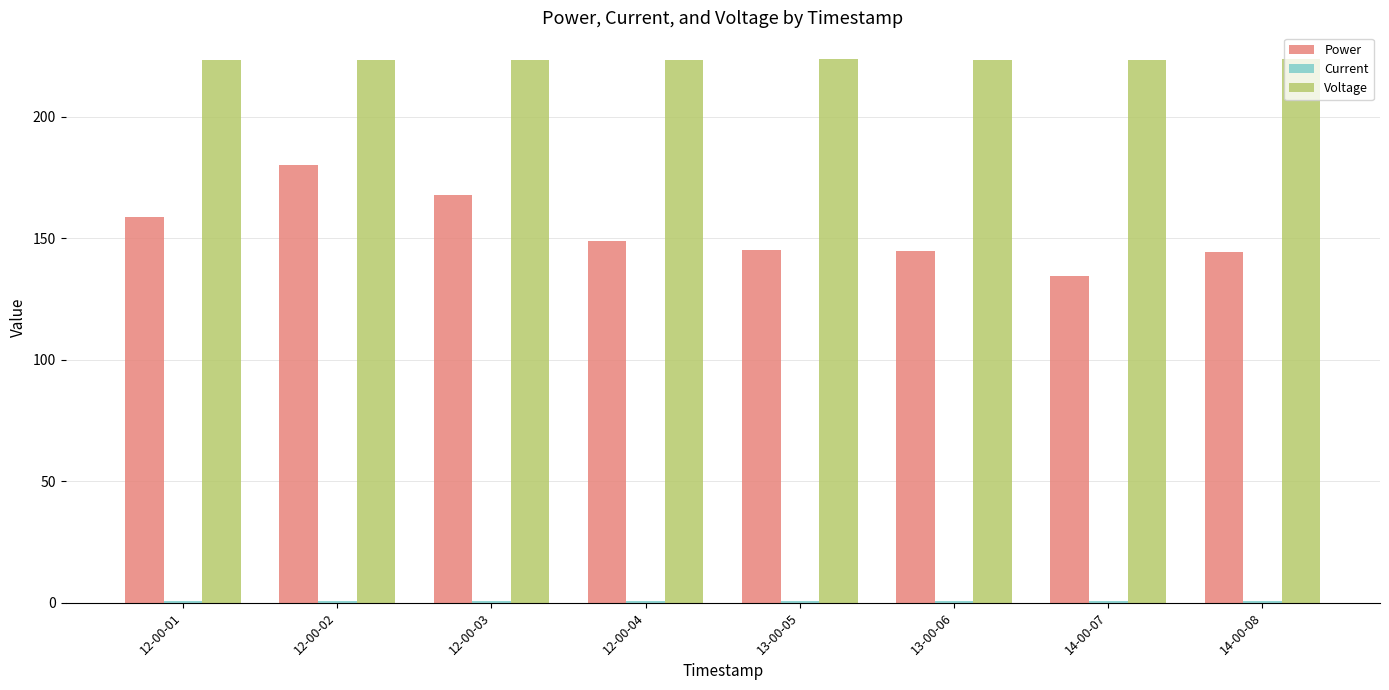

Which series has the largest total across all categories?

Voltage